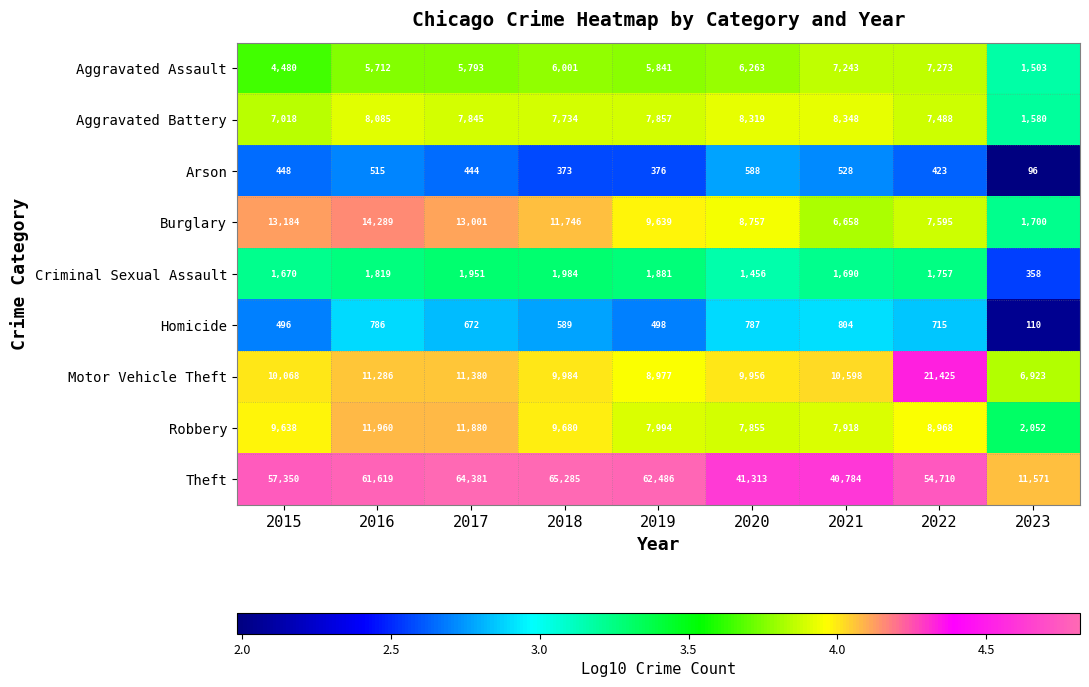

Which series has the largest range (max minus min)?

Theft